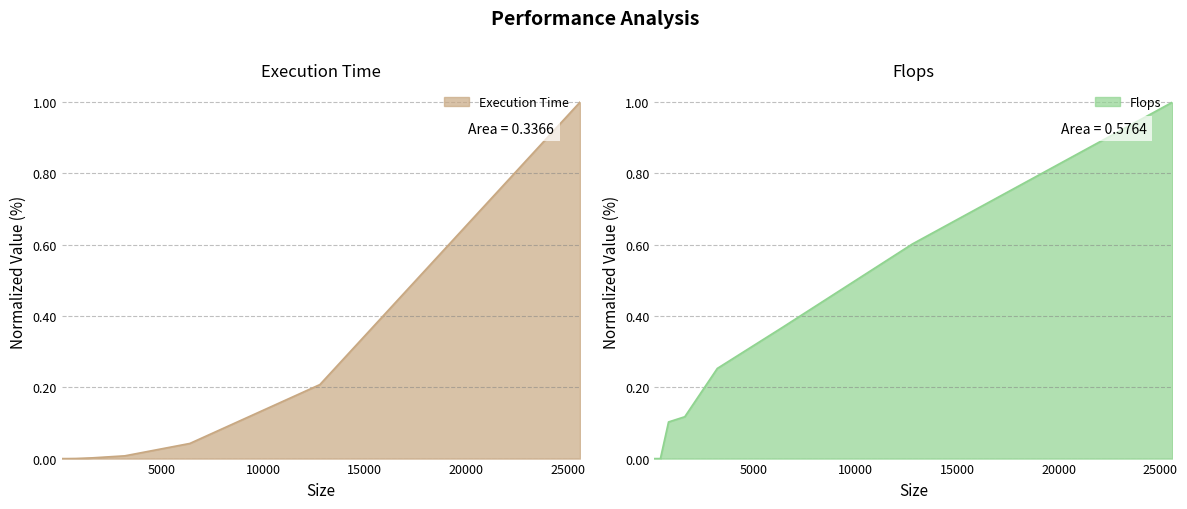

Which series has the largest range (max minus min)?

Execution Time